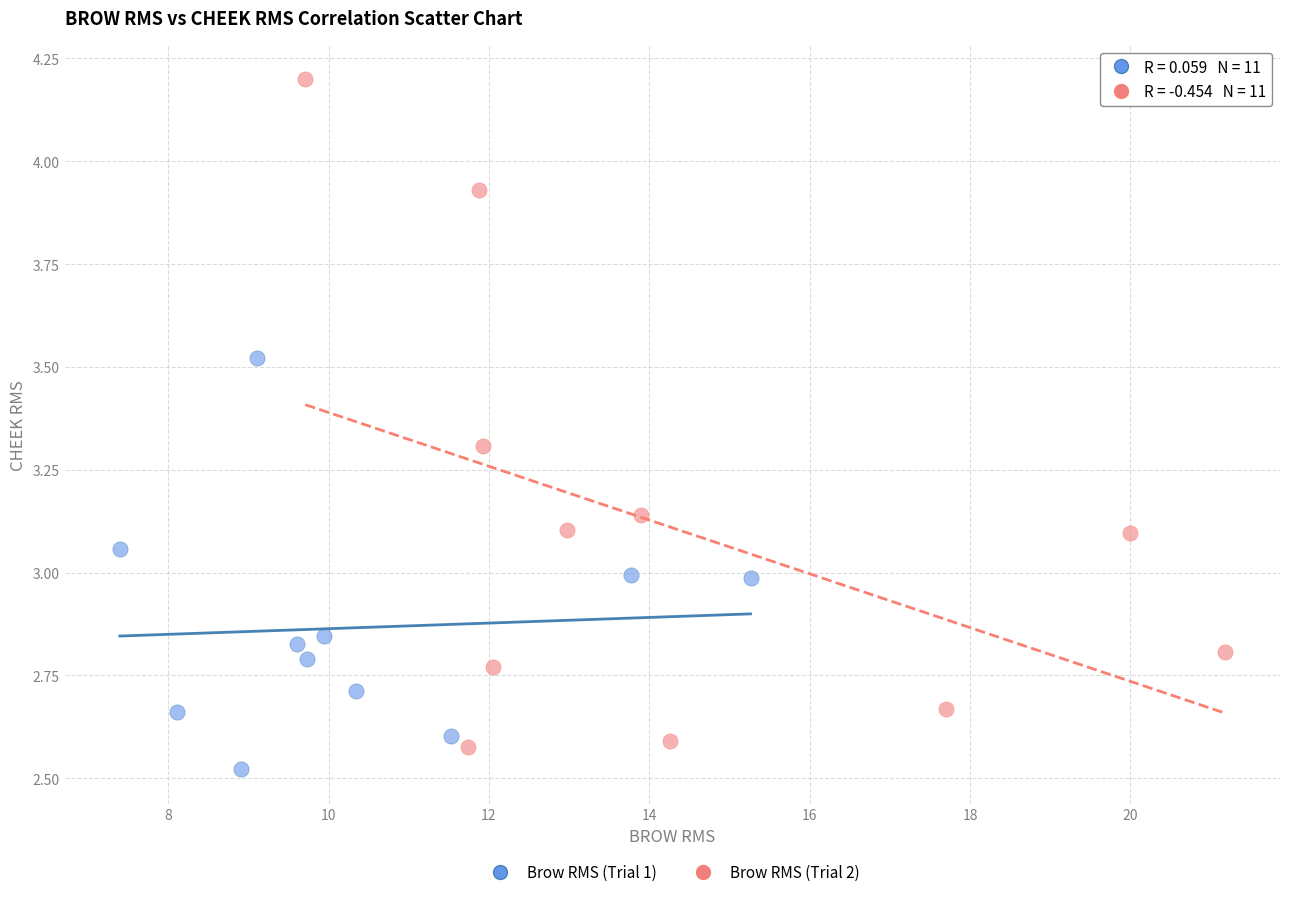

What are all the series names shown in the legend?

Brow RMS (Trial 1), Brow RMS (Trial 2)